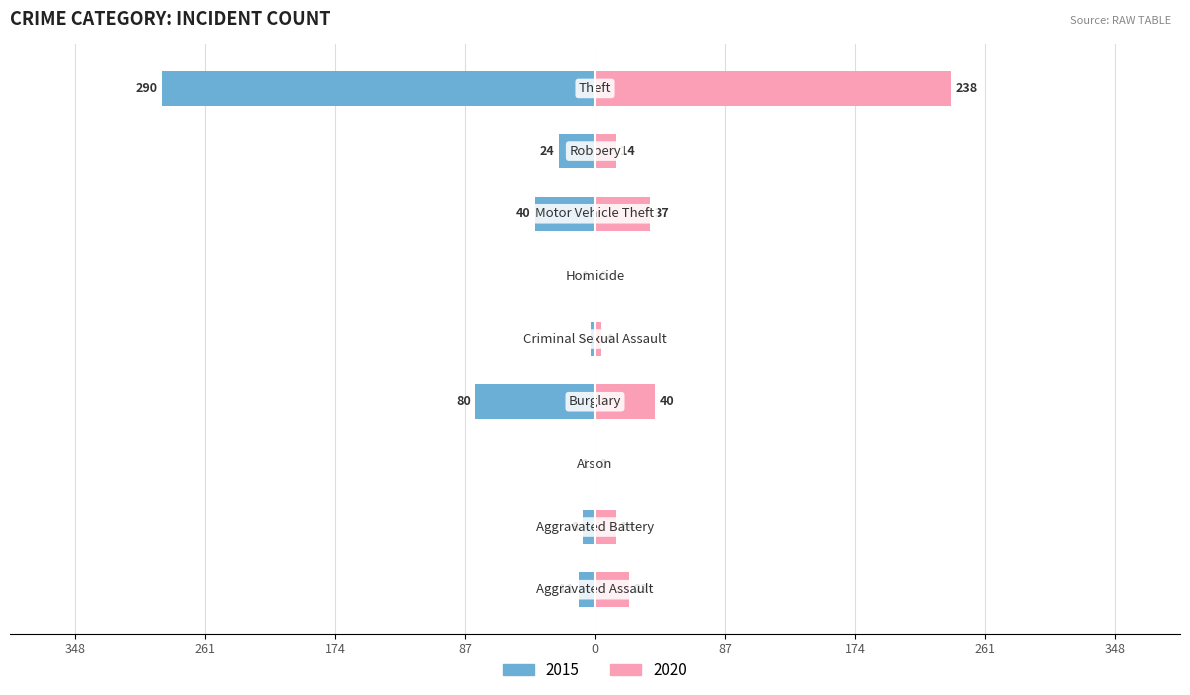

True or false: 2015 has a value of -3 at Criminal Sexual Assault.

True